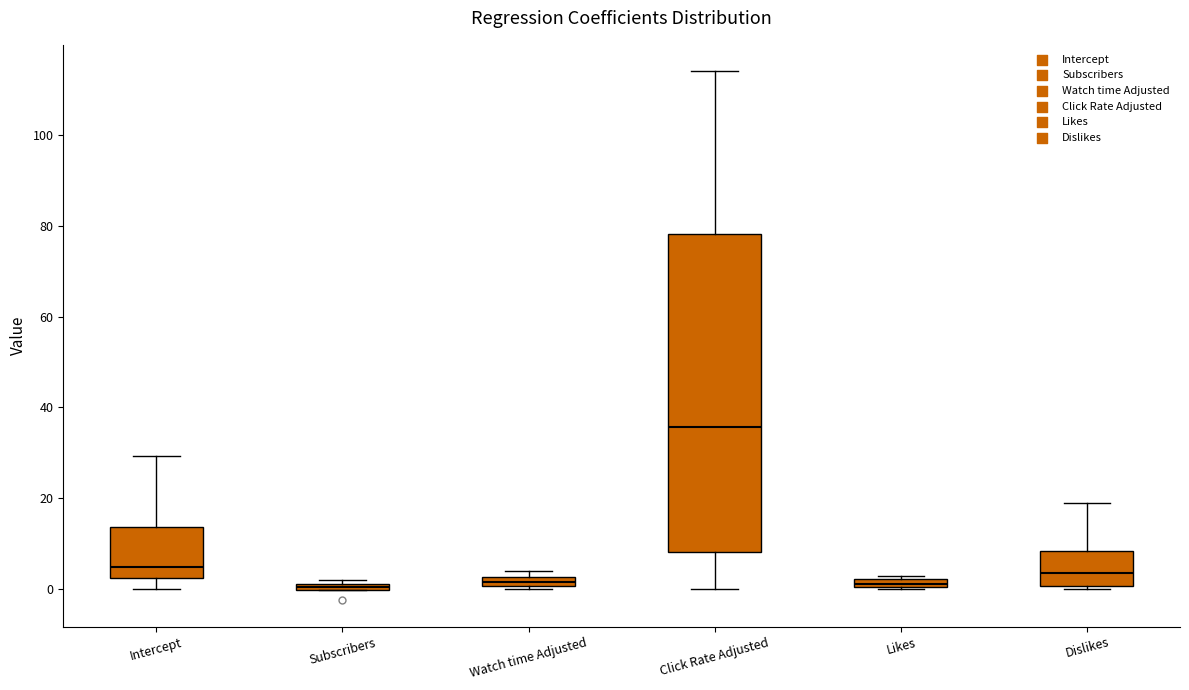

Where does the median line of the box for Dislikes sit on the y-axis? The values are not printed on the chart, so give them approximately, as read against the axis.

4